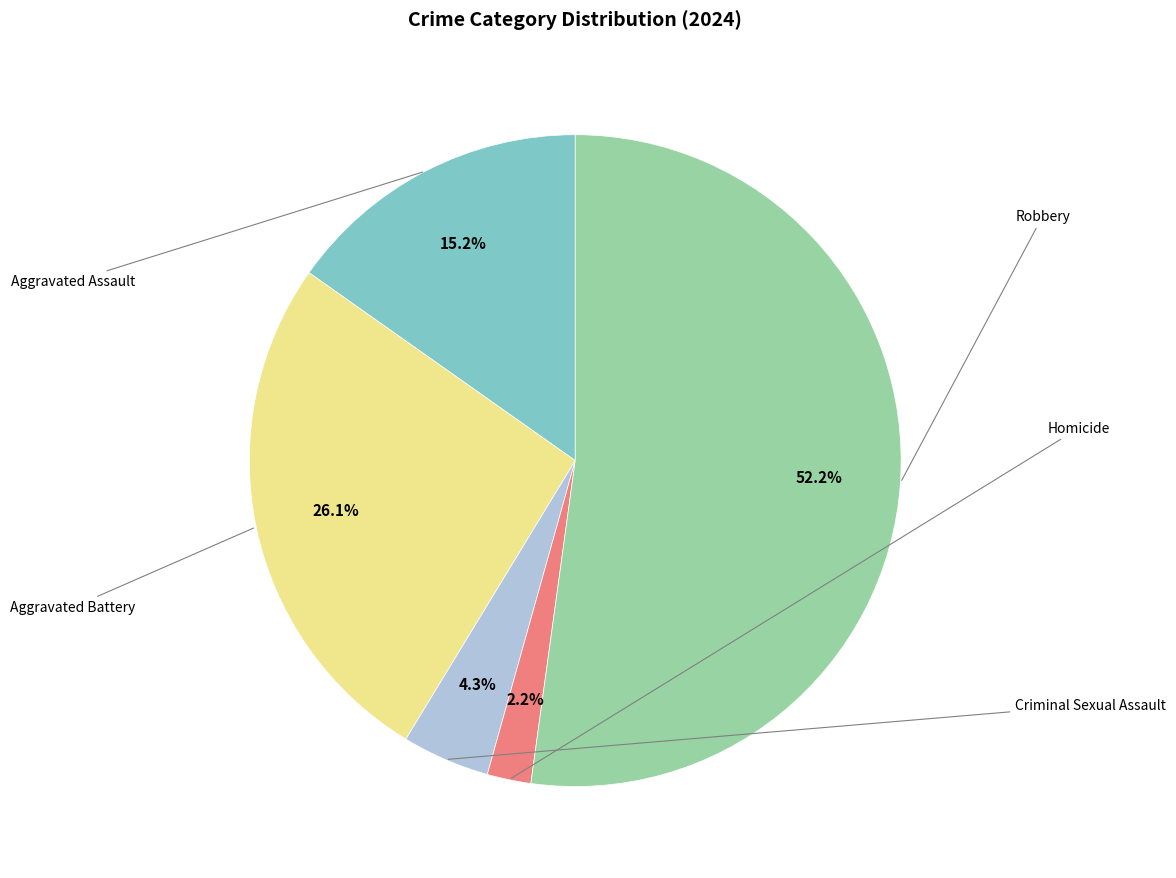

Count the number of slices in the pie.

5